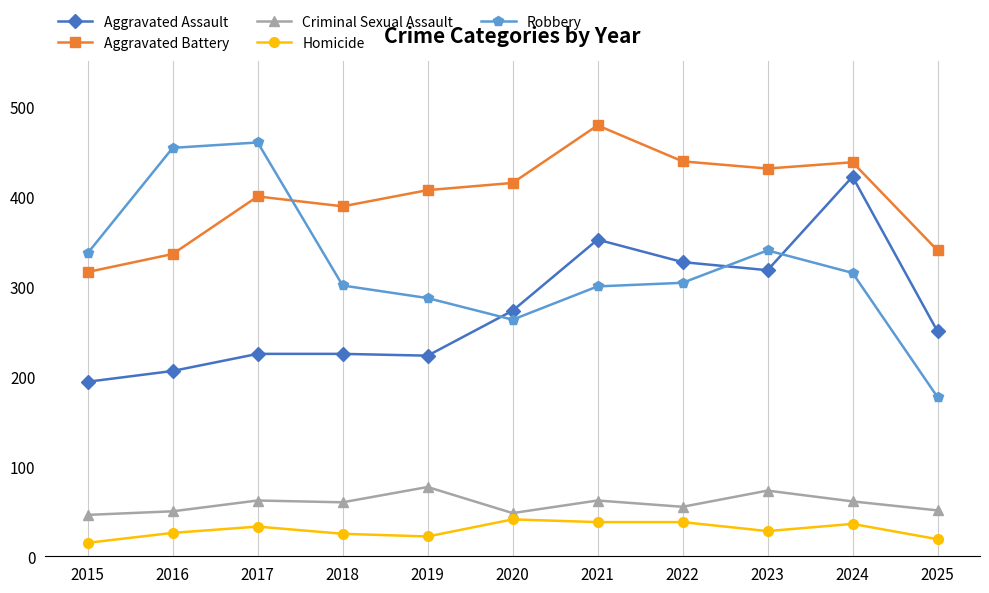

Rank the series at 2020 from lowest to highest value.

Homicide, Criminal Sexual Assault, Robbery, Aggravated Assault, Aggravated Battery